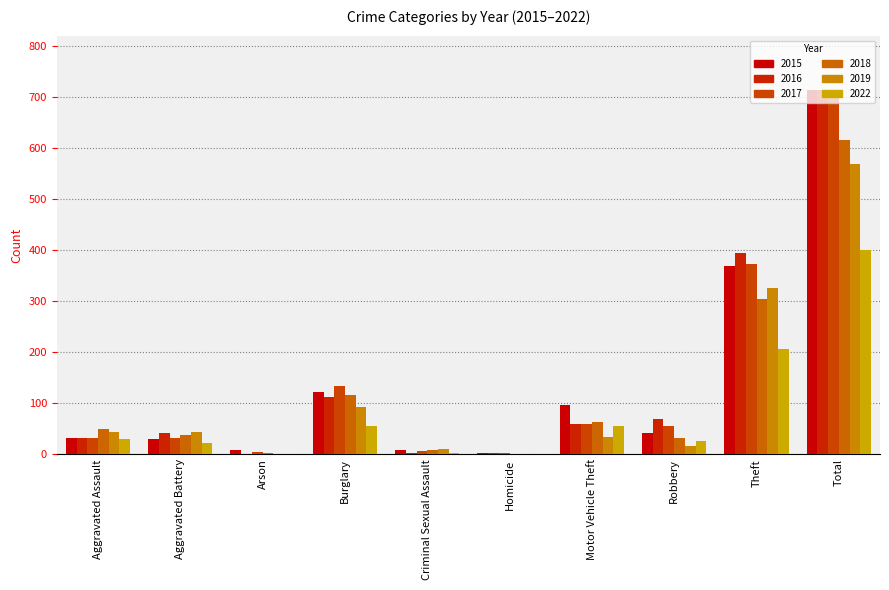

The 2022 series shows 33 at Burglary. True or false?

False